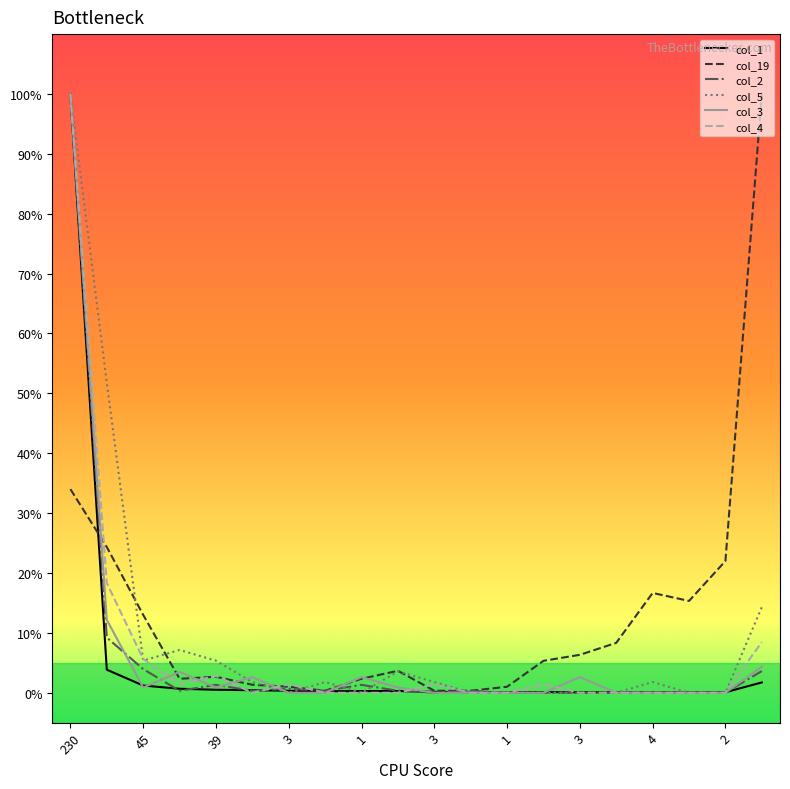

What is the difference between the second highest and minimum values in the col_1 series?

3.8